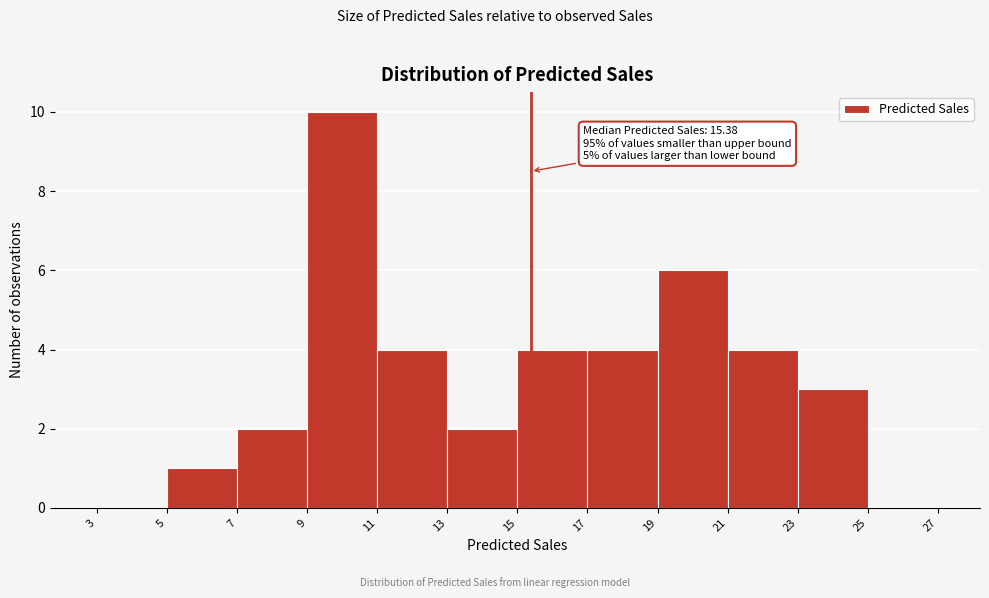

Which range on the x-axis has the tallest bar?

9 to 11